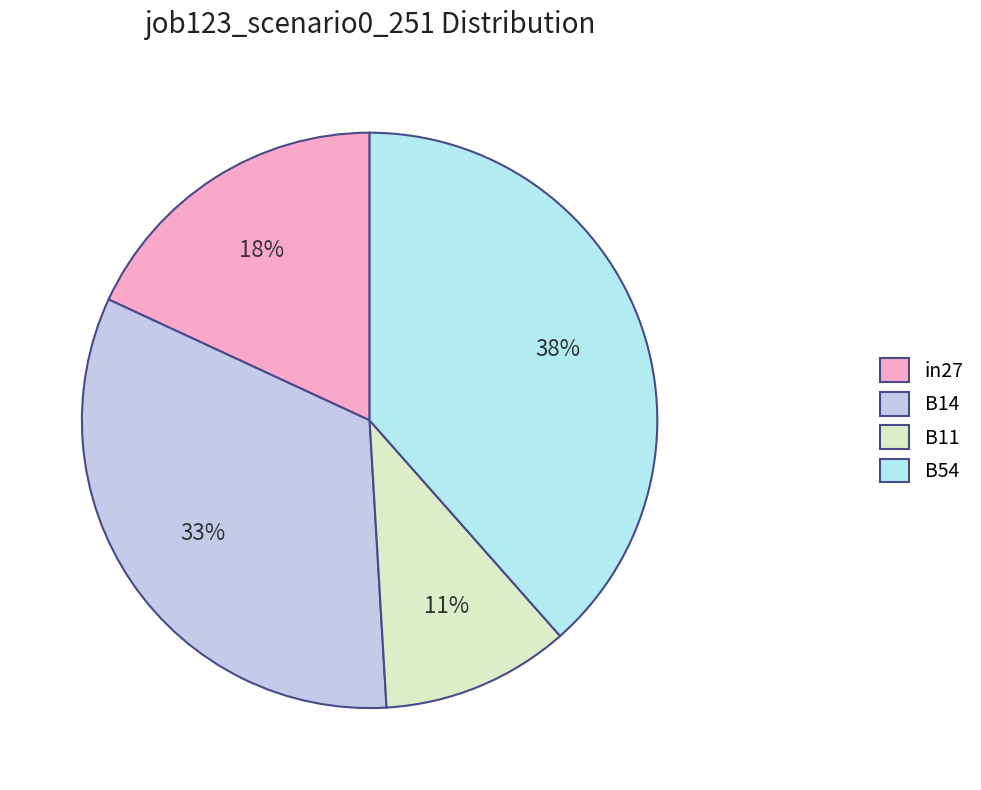

How many segments does this pie chart have?

4